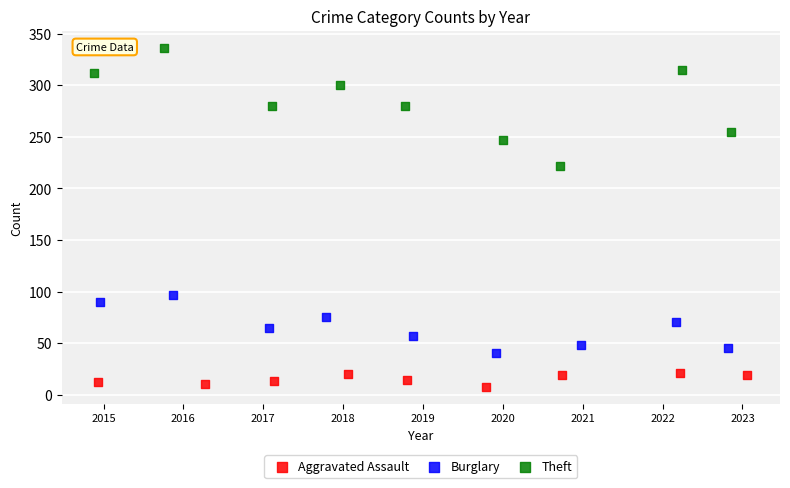

What are all the series names shown in the legend?

Aggravated Assault, Burglary, Theft